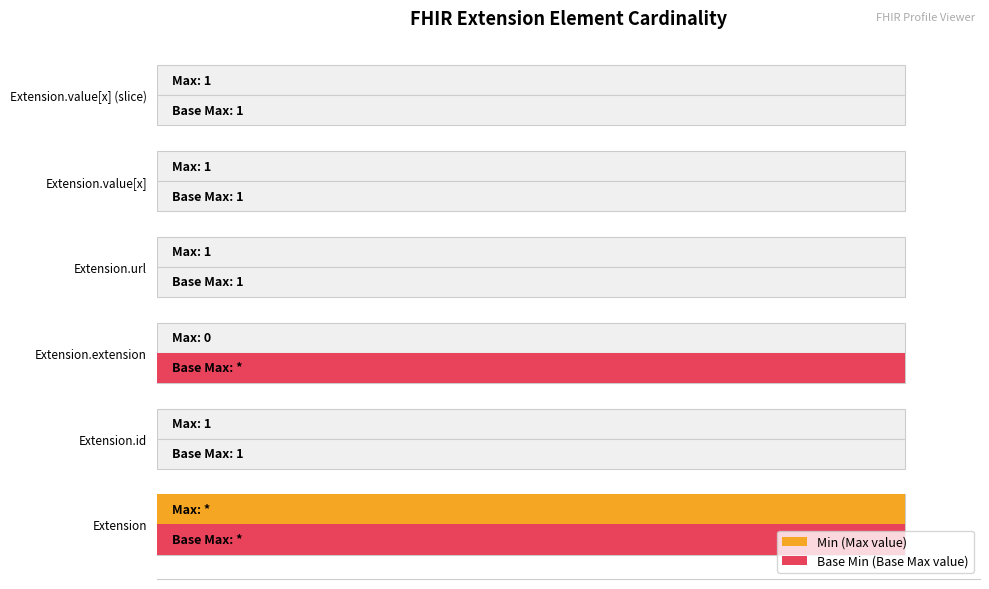

What are all the series names shown in the legend?

Min (Max value), Base Min (Base Max value)